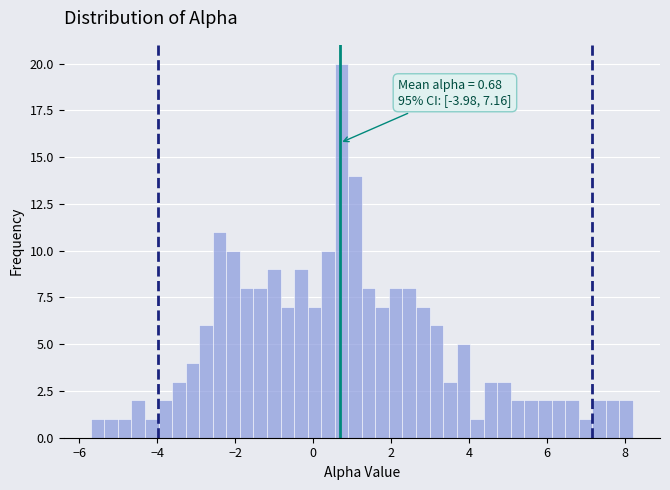

Around what value on the x-axis is the tallest bar? Give the approximate position of its centre, as read against the axis.

0.8